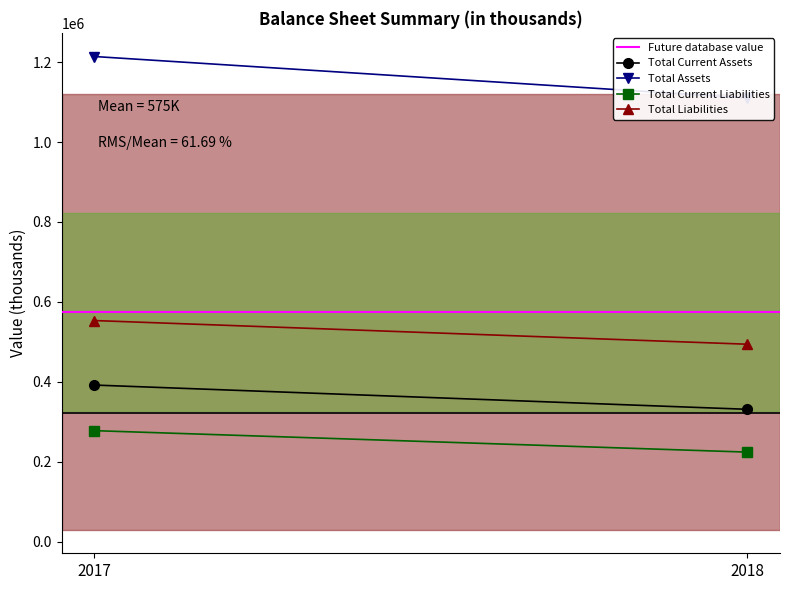

The Total Current Liabilities series shows 278059 at 2017. True or false?

True